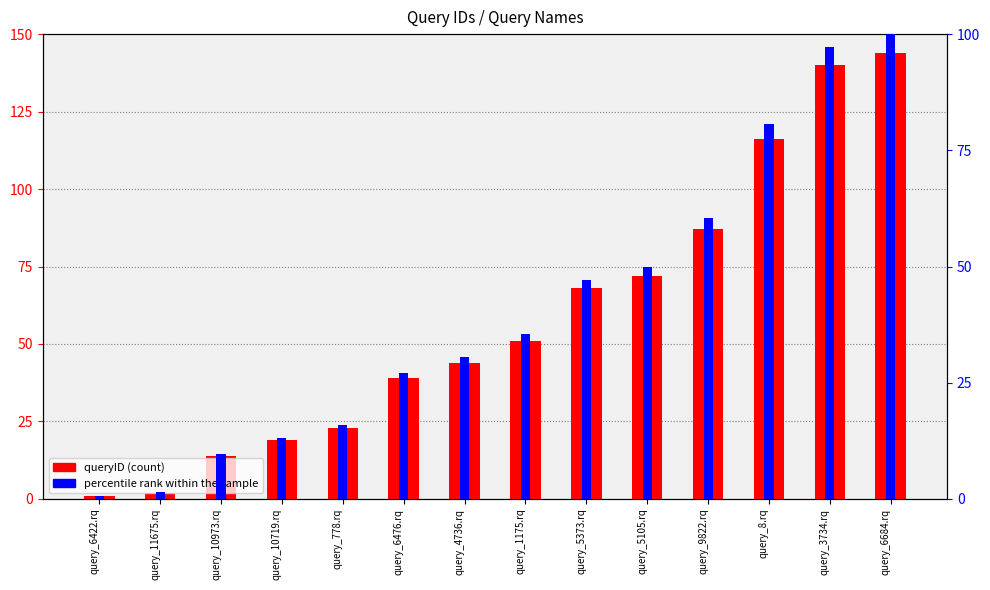

Is it true that queryID (count) equals 44.0 at query_4736.rq?

True